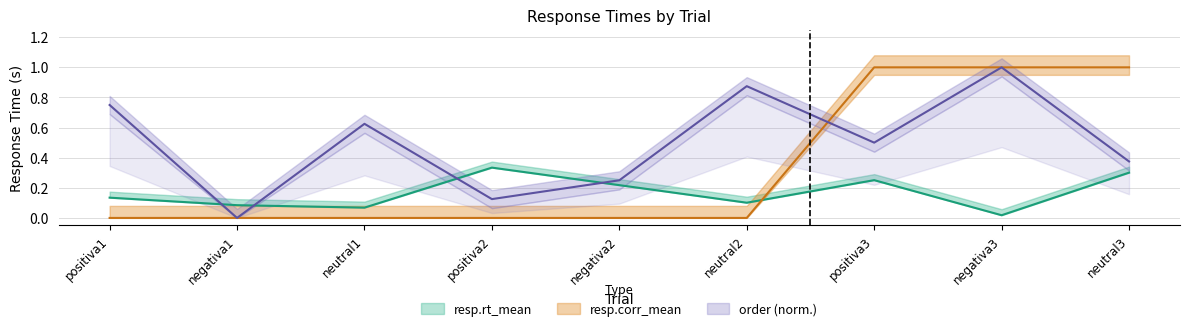

The resp.corr_mean series shows 1.0 at negativa3. True or false?

True